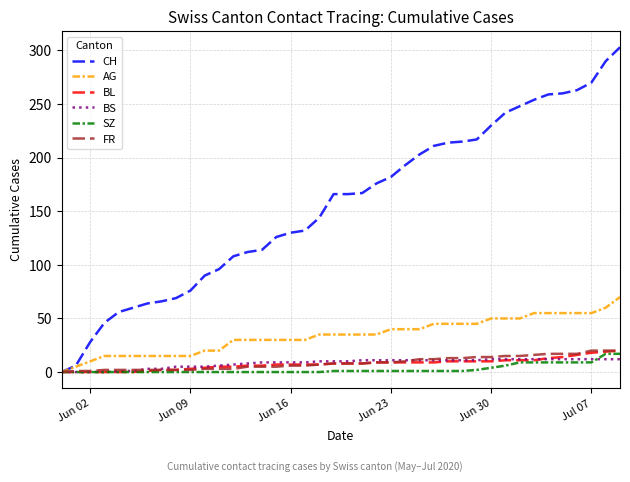

What is the maximum value shown in the chart?

303